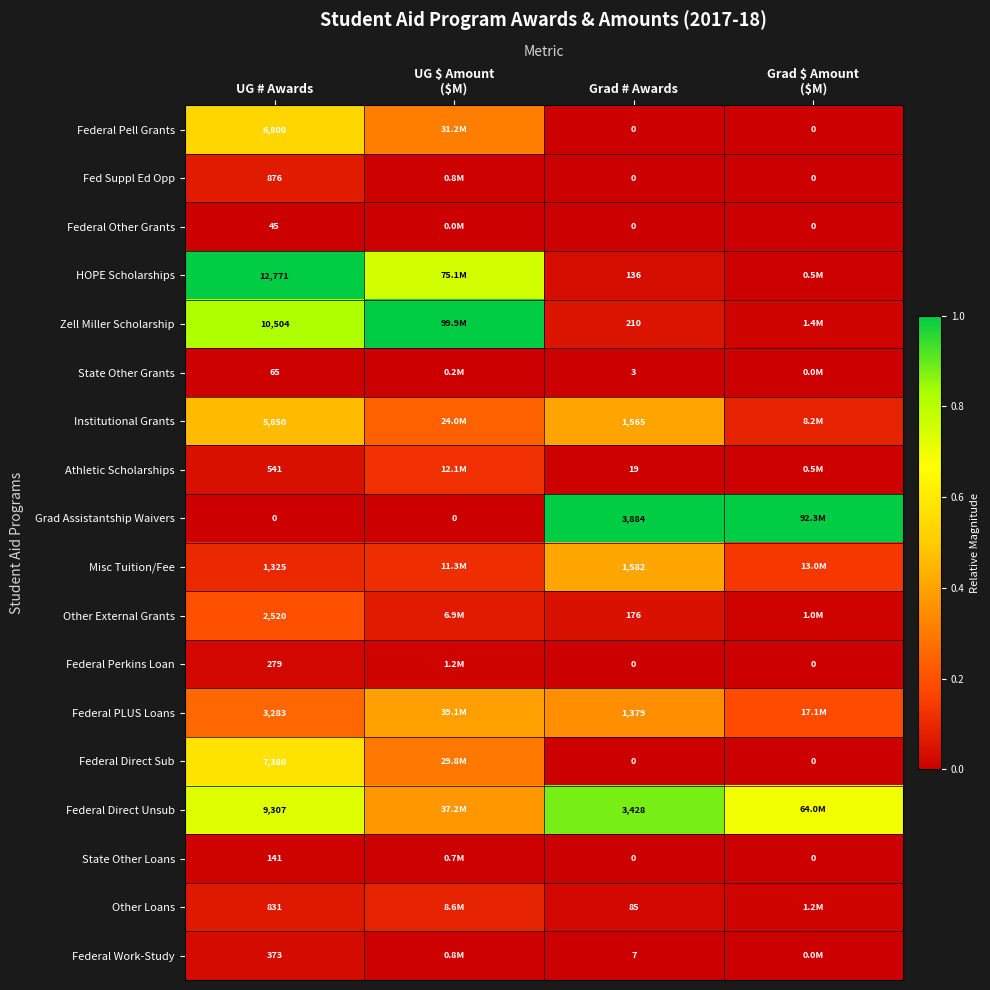

Between UG # Awards and Grad # Awards, which series saw the biggest shift?

HOPE Scholarships